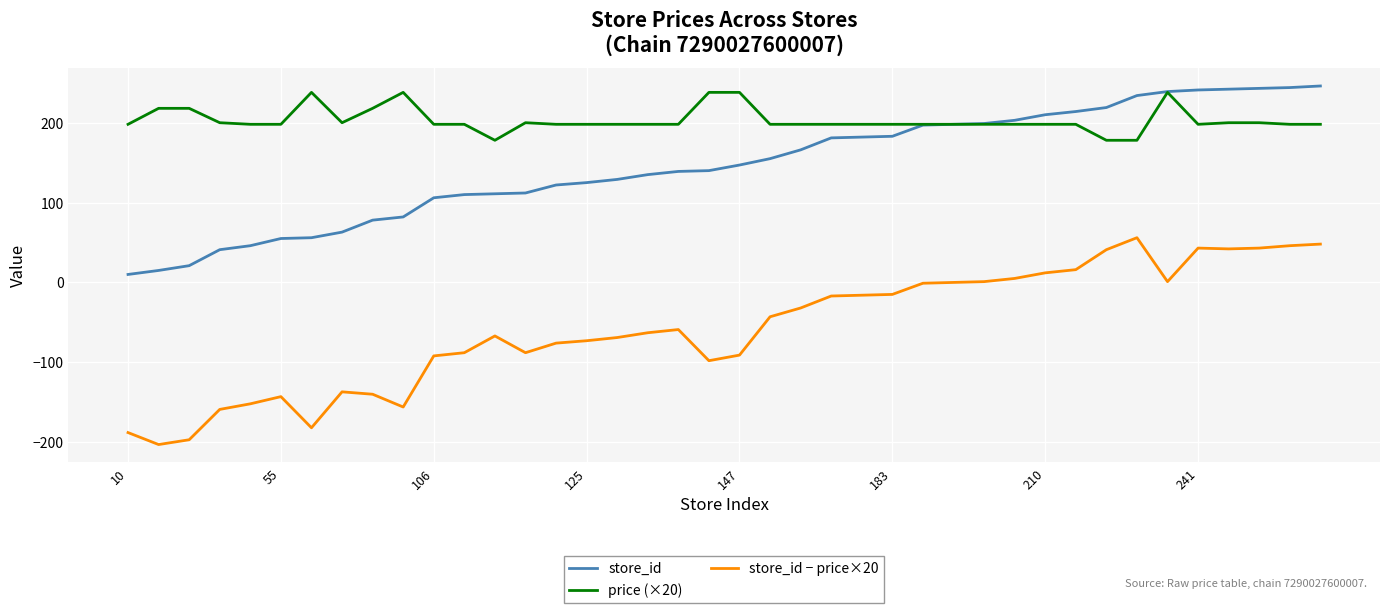

List the series in order of their overall mean, highest first.

price (×20), store_id, store_id − price×20